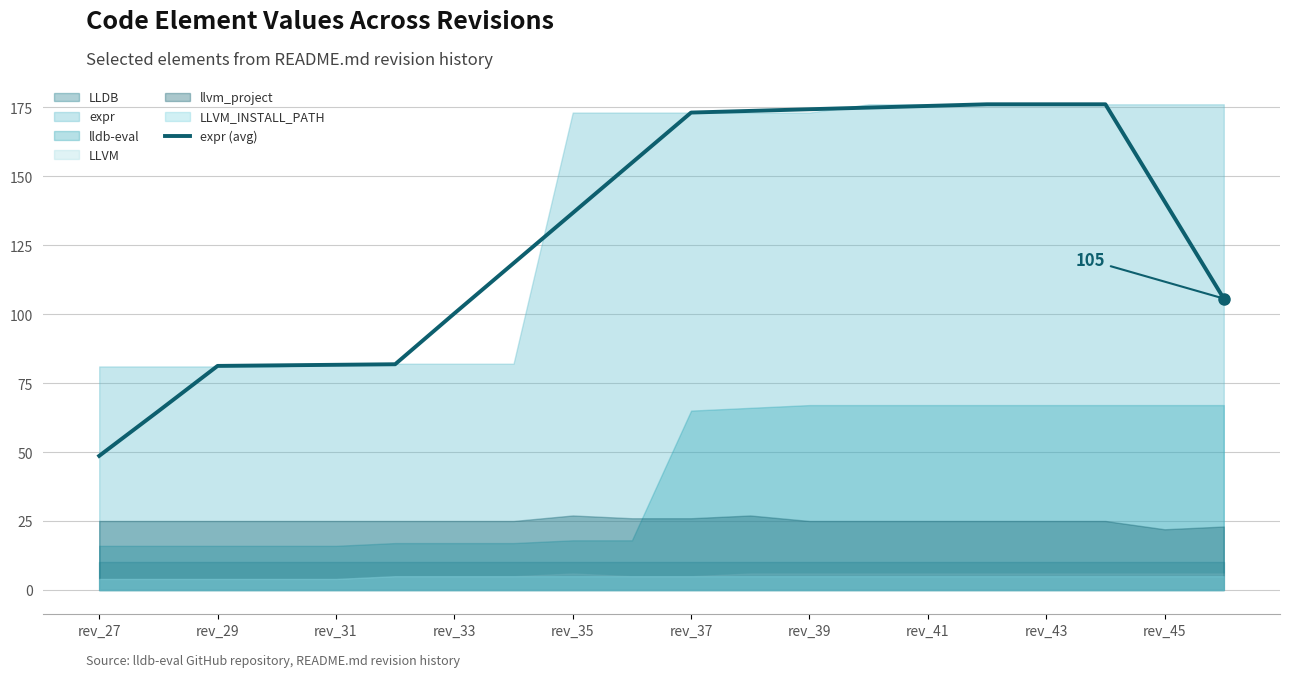

Which category has the lowest value in the expr (avg) series?

rev_27